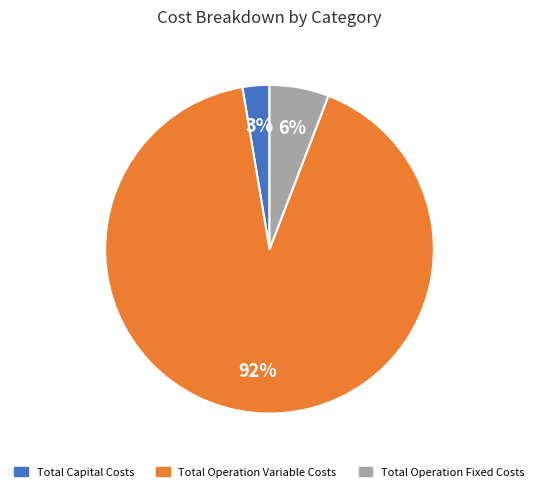

Which has a higher value, Total Operation Variable Costs or Total Capital Costs?

Total Operation Variable Costs